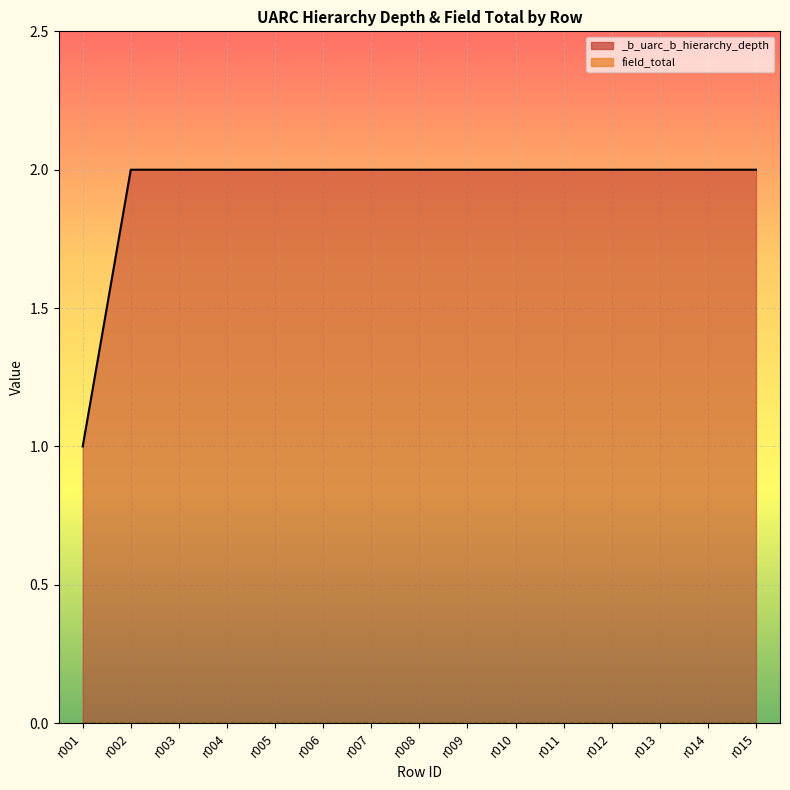

The chart shows a value of 2 at r008. True or false?

True